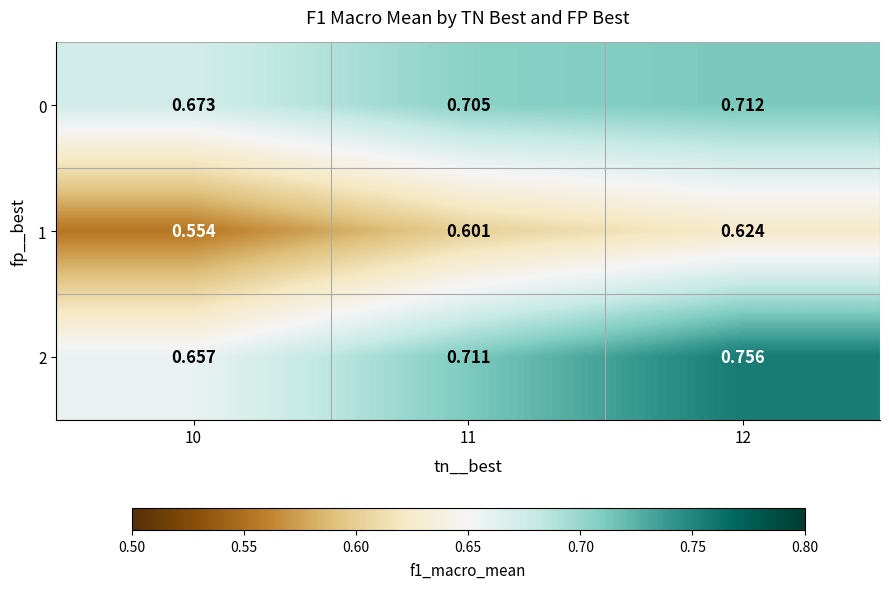

Is the value of 2 at 11 greater than the value of 1 at 11?

Yes